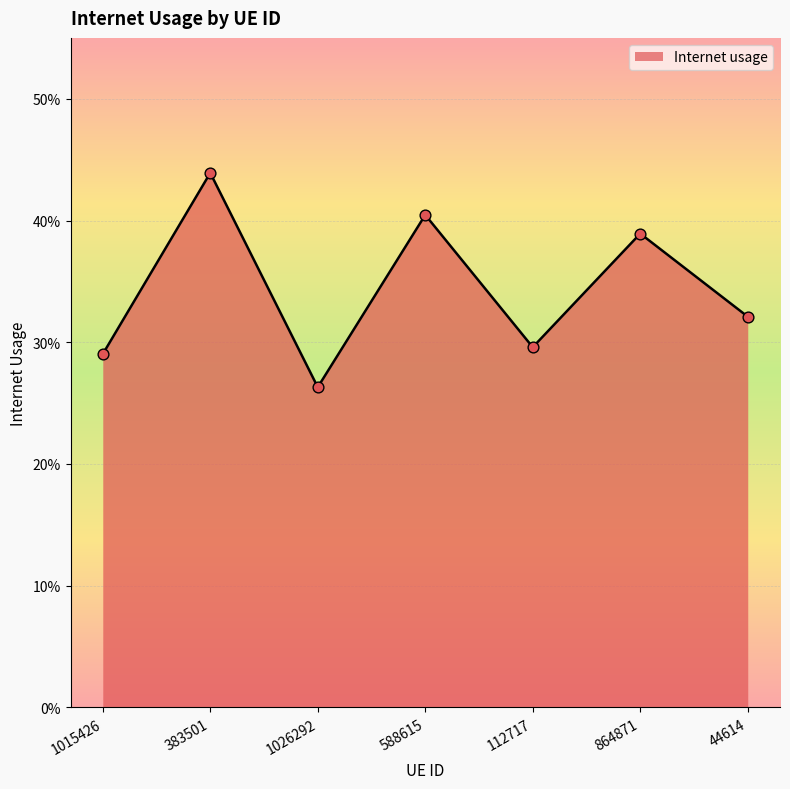

Does the chart have visible grid lines?

Yes